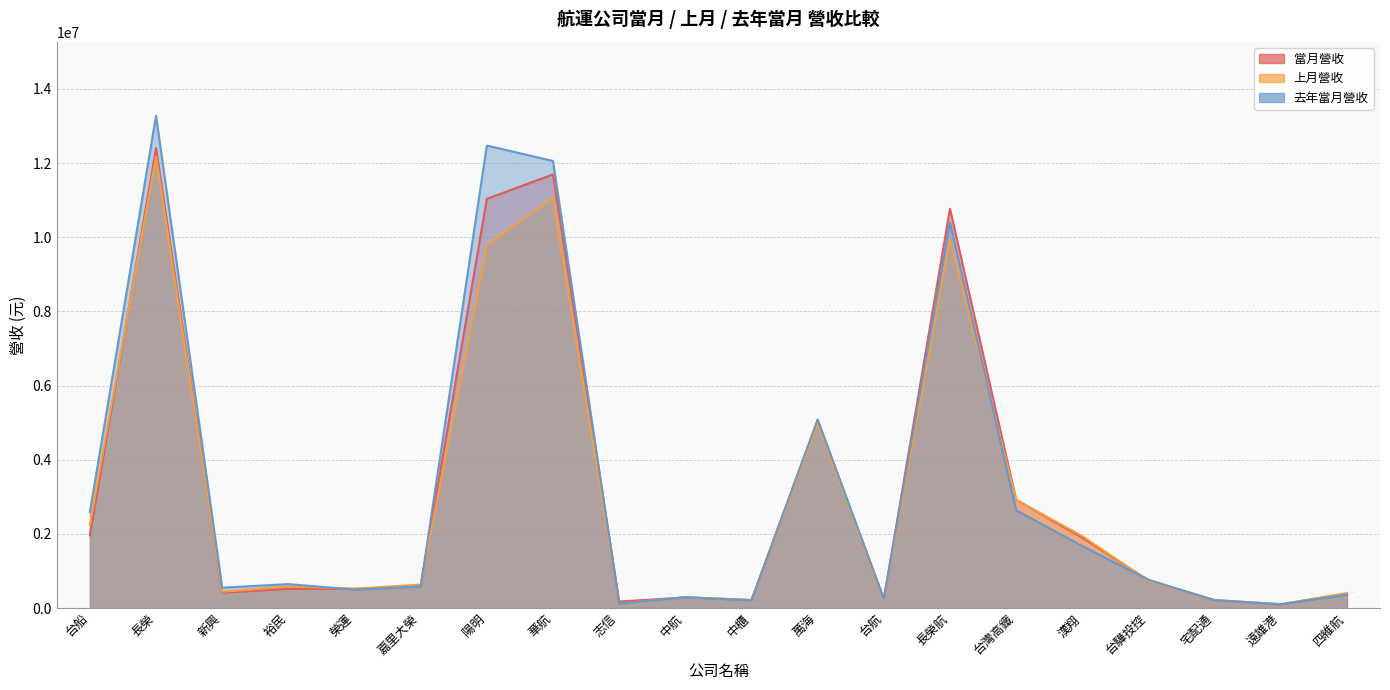

At which category is the sum across all series the highest?

長榮